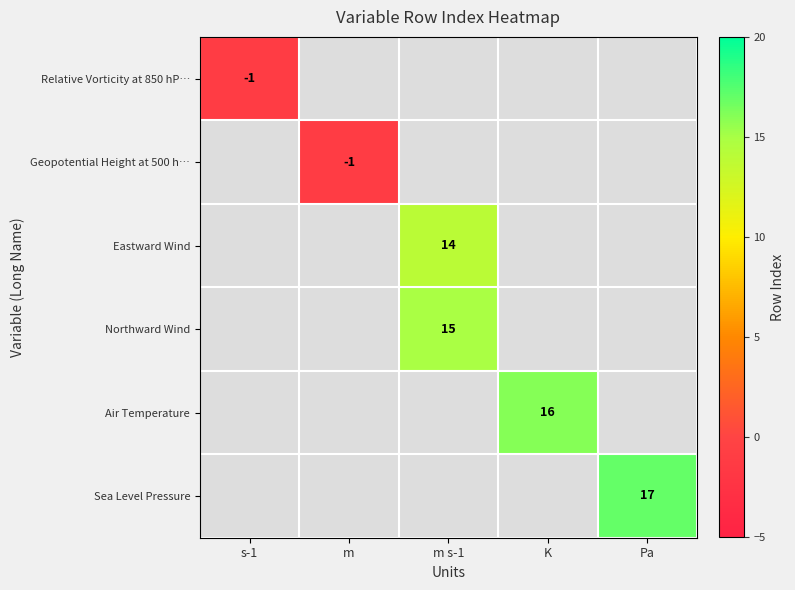

What is the smallest value displayed?

-1.0